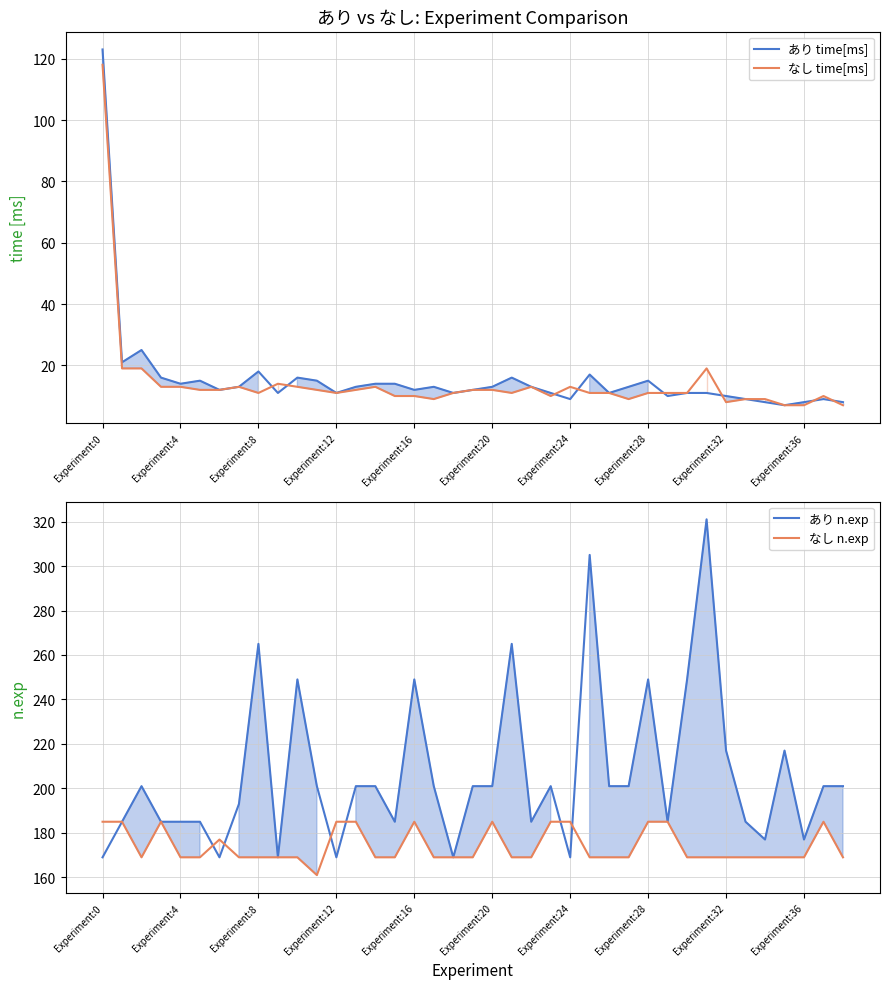

How many lines are shown in the chart?

4